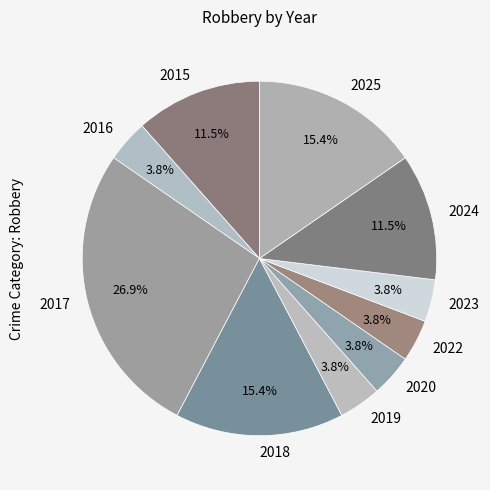

Count the number of slices in the pie.

10